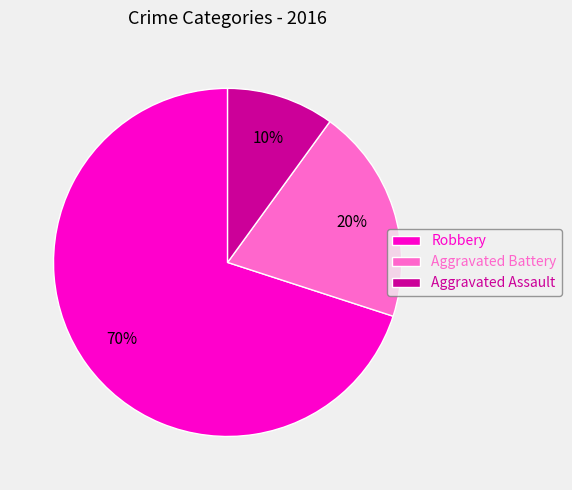

Which has a higher value, Robbery or Aggravated Assault?

Robbery